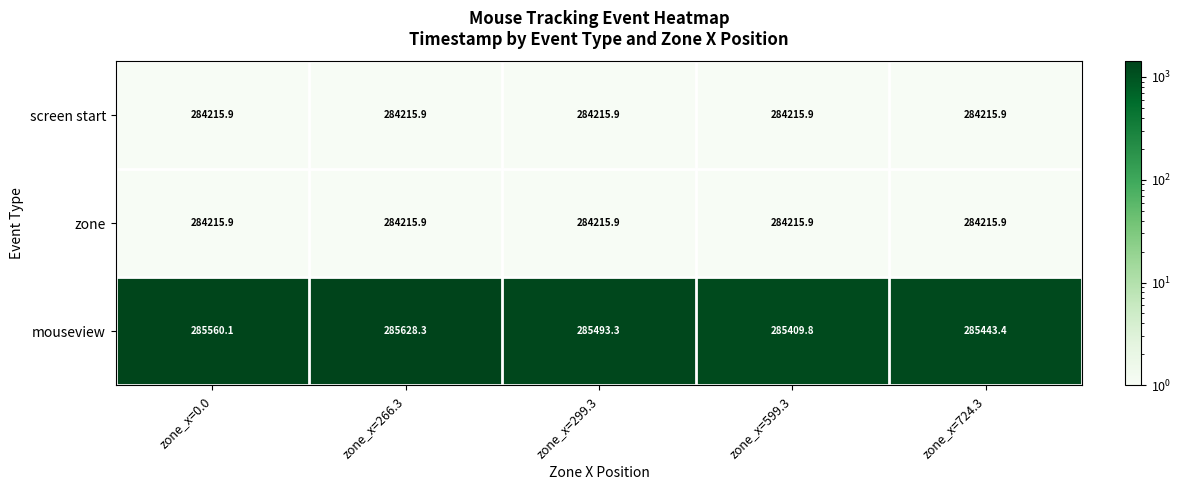

What is the greatest value displayed?

285628.3